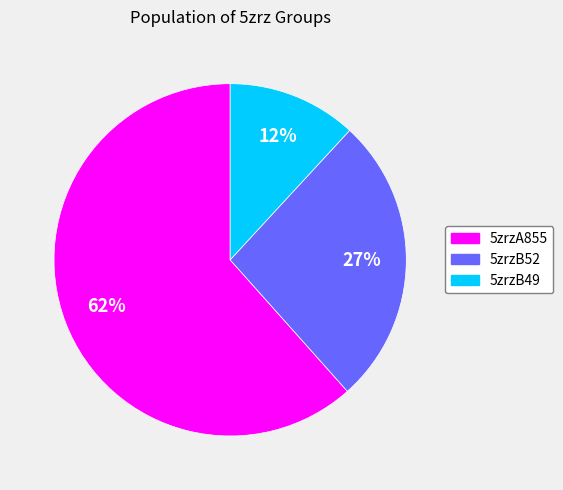

Is there a majority slice in this chart?

Yes